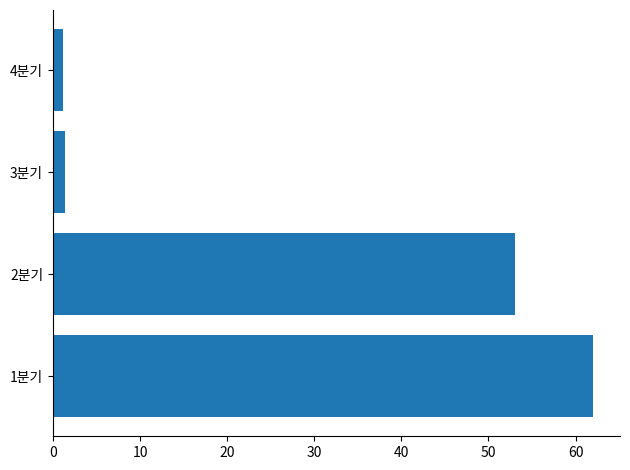

Which has a higher value, 3분기 or 1분기?

1분기